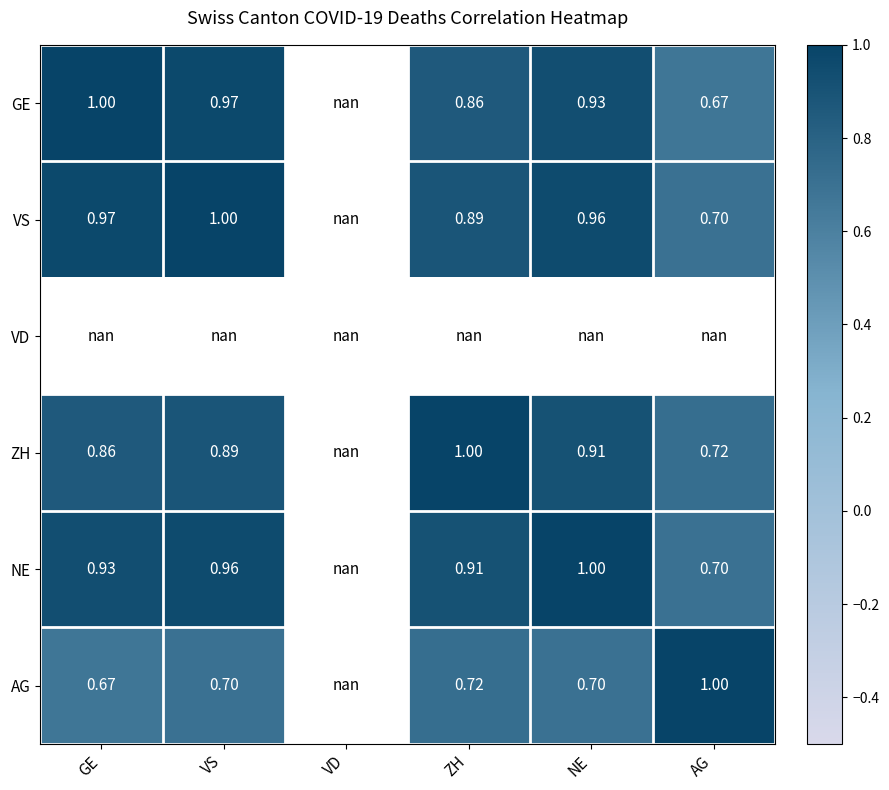

The value of VS at ZH is 0.9. True or false?

True